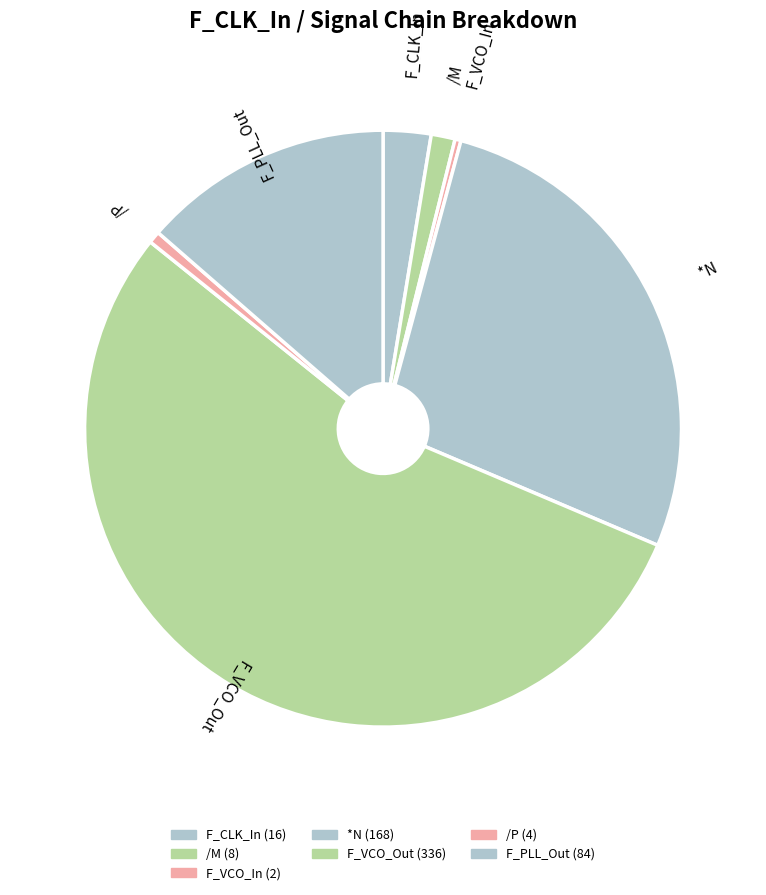

Count the number of slices in the pie.

7